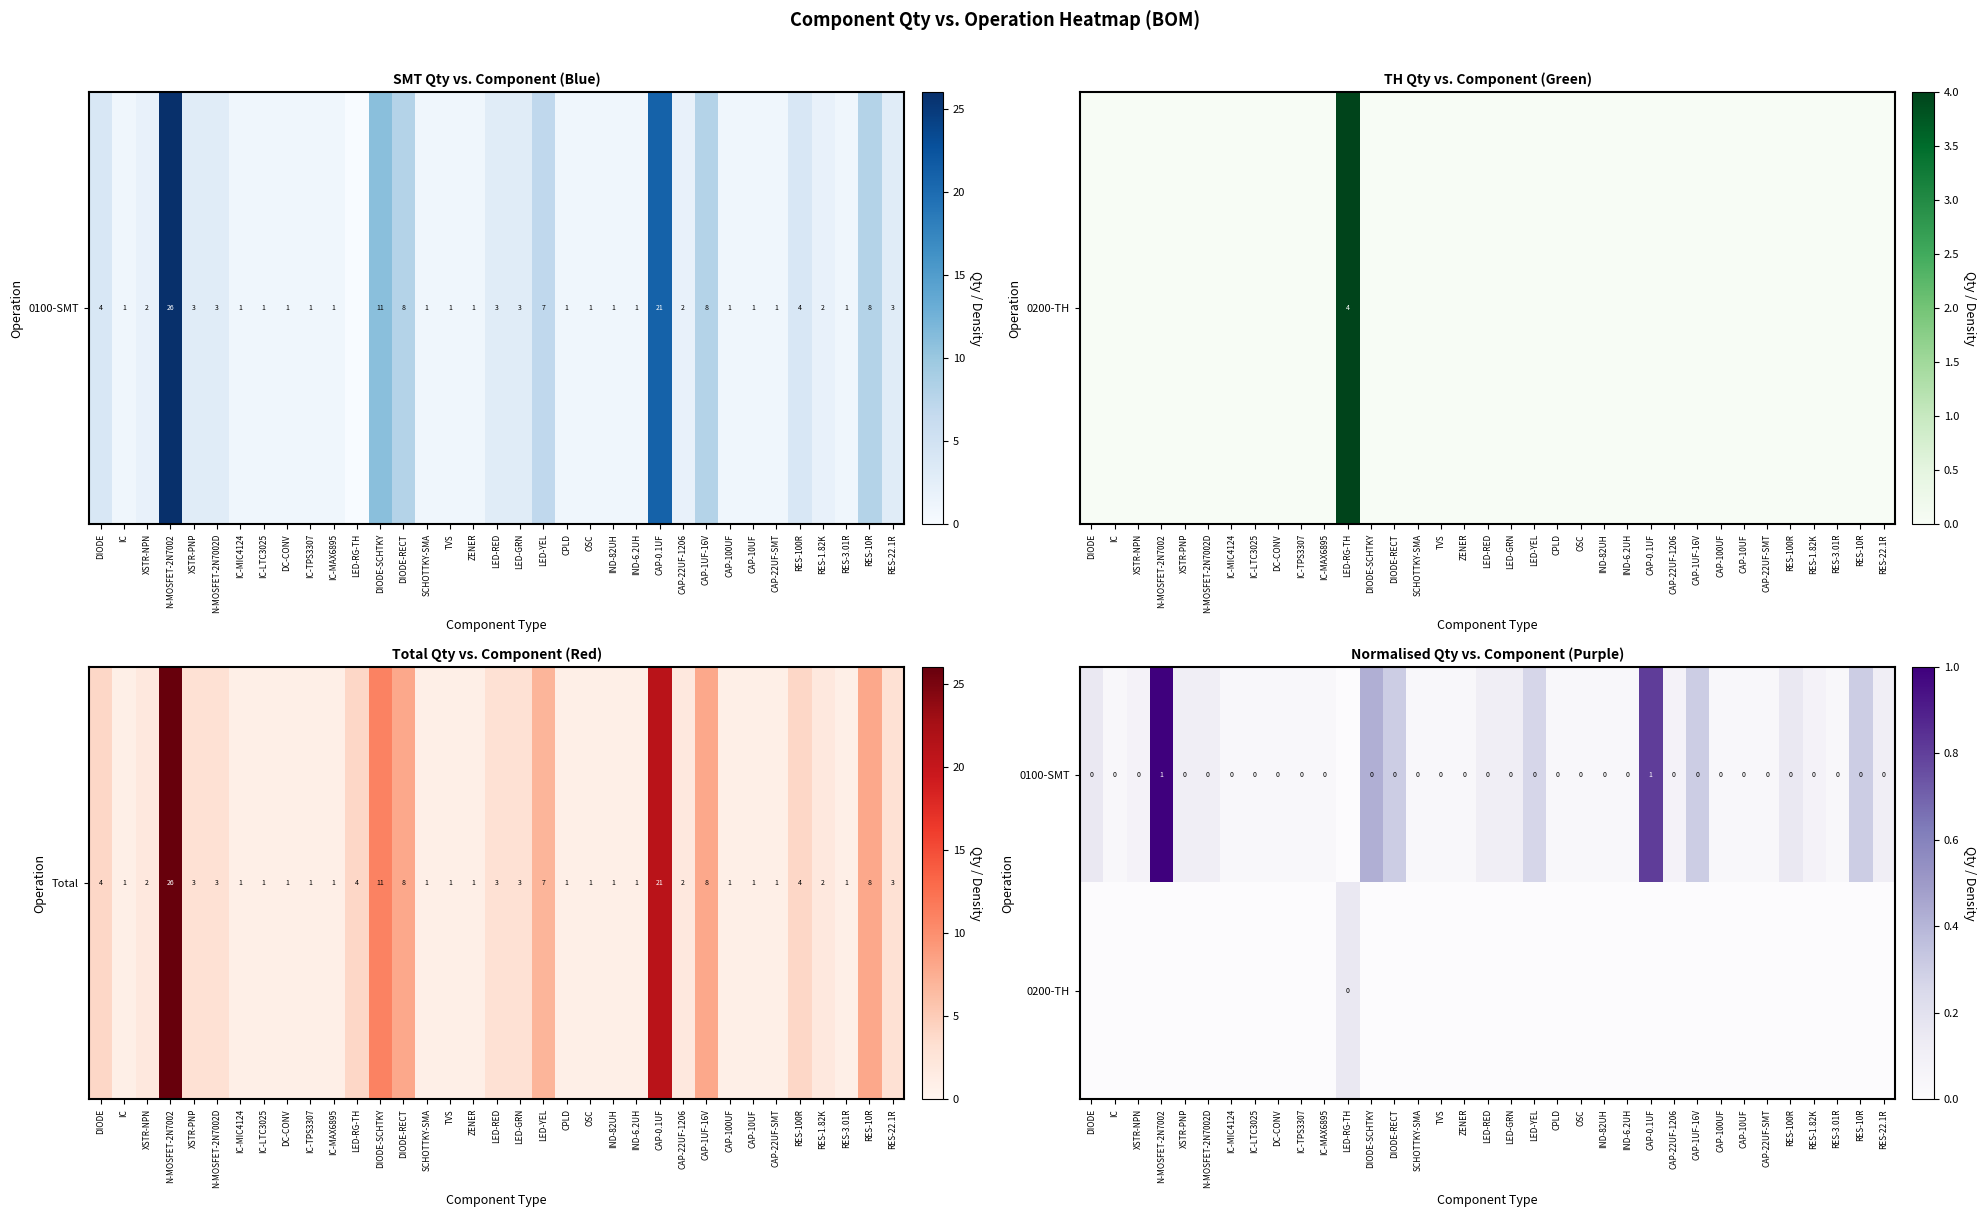

What value does the 0100-SMT series have at CAP-0.1UF?

0.8